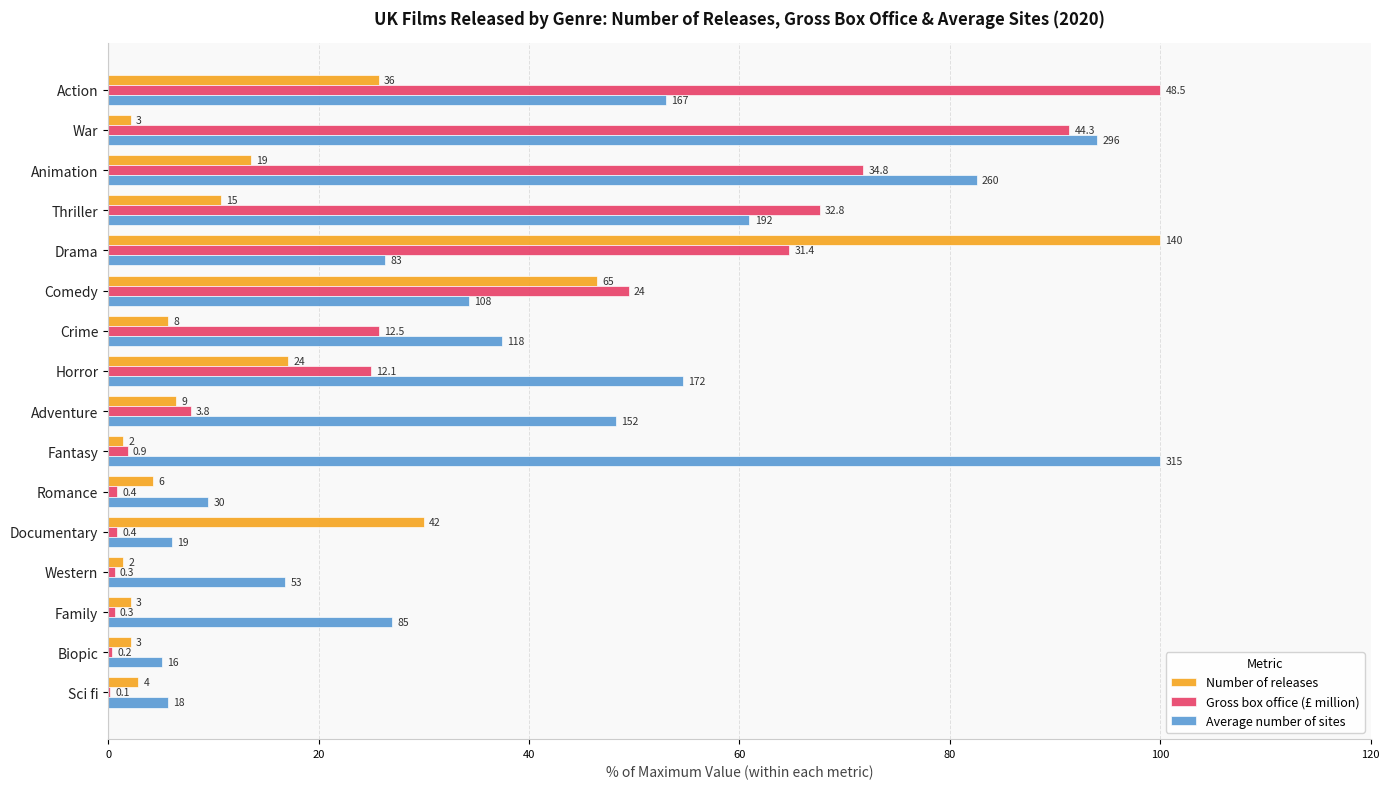

What are all the series names shown in the legend?

Number of releases, Gross box office (£ million), Average number of sites